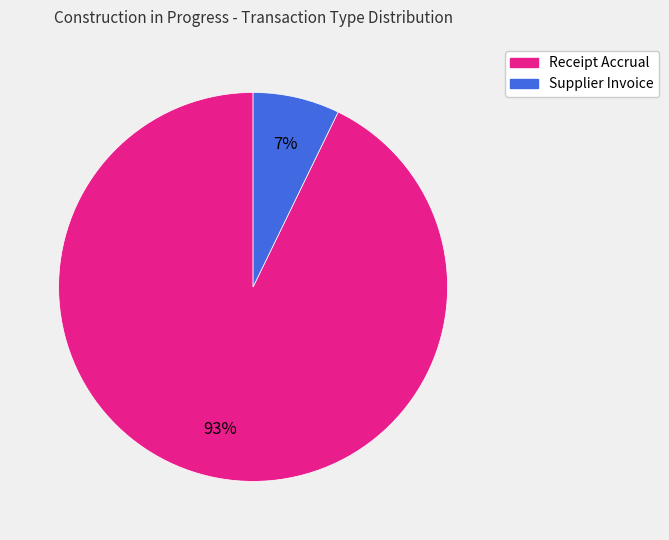

Which slice is the largest?

Receipt Accrual